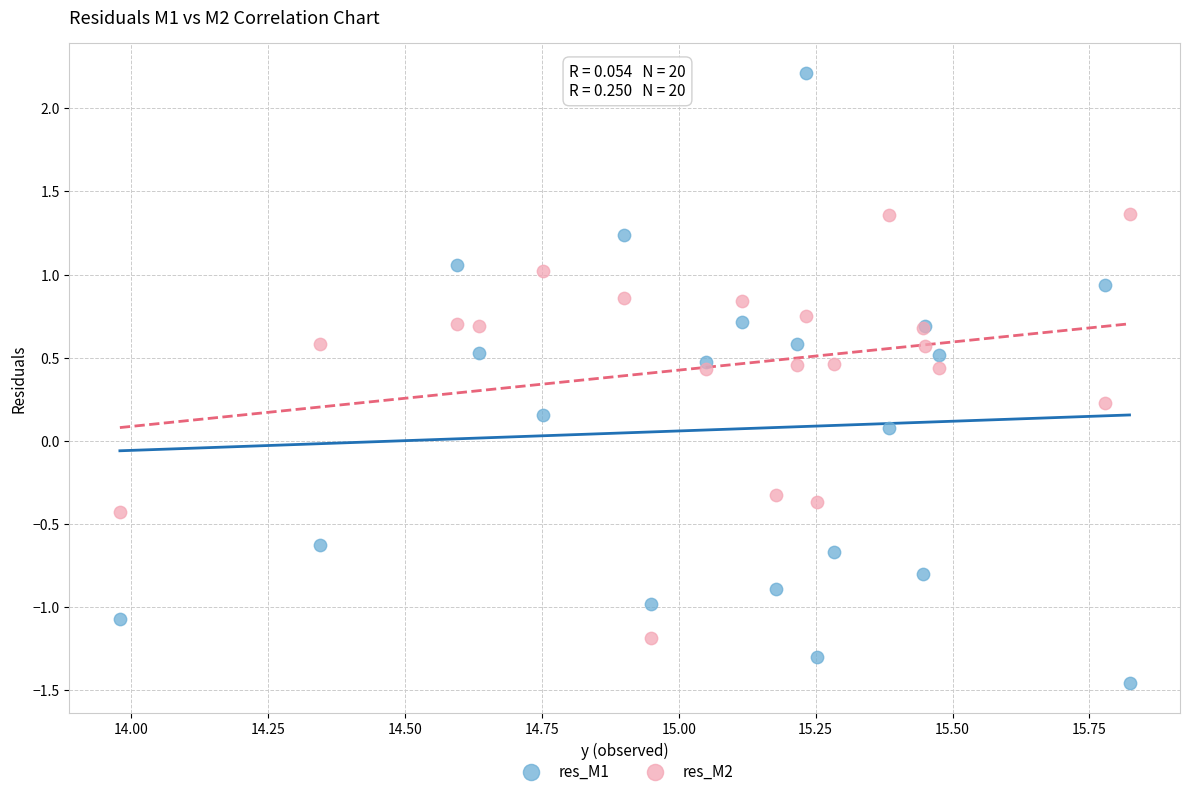

What is the X range (max minus min) for the scatter plot?

1.8